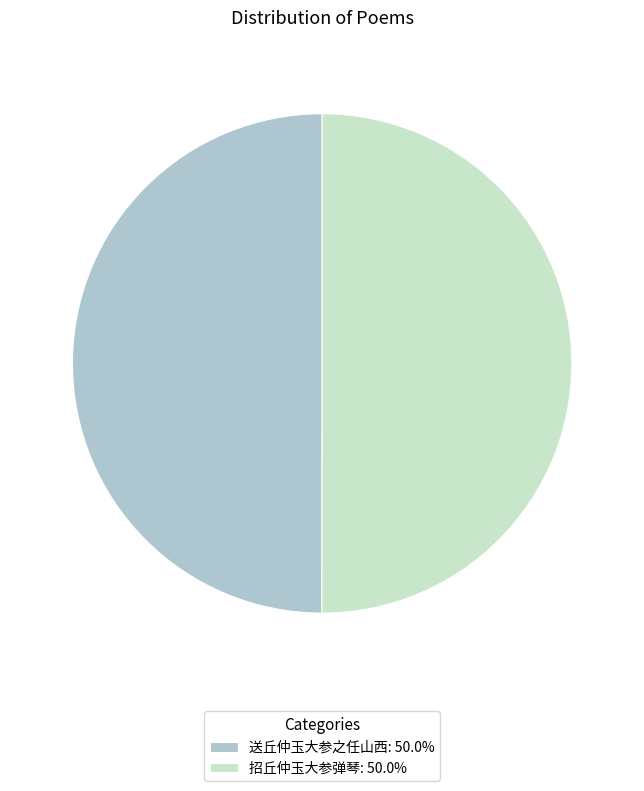

Is it true that 送丘仲玉大参之任山西 is 36% of the pie?

False